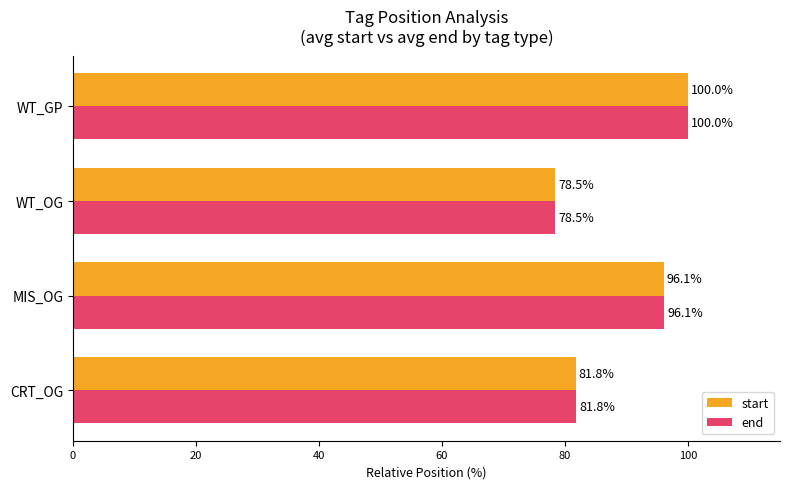

How many categories are shown in the chart?

4